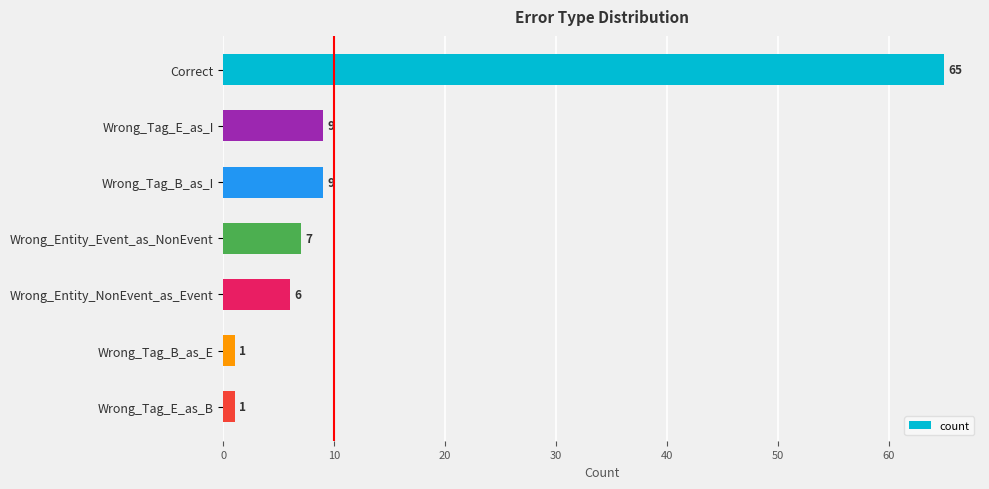

How many values are below 7?

3